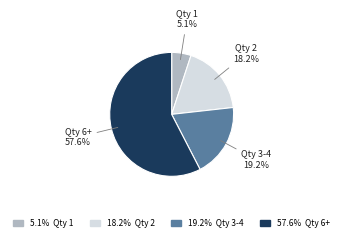

Is there any slice that represents more than half of the pie?

Yes